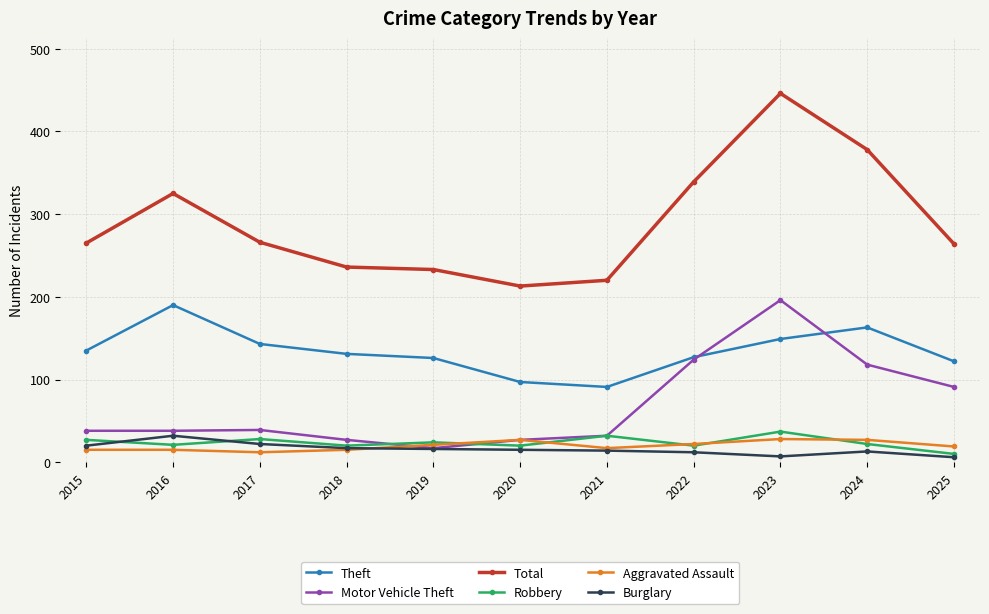

What is the total value across all series at 2024?

721